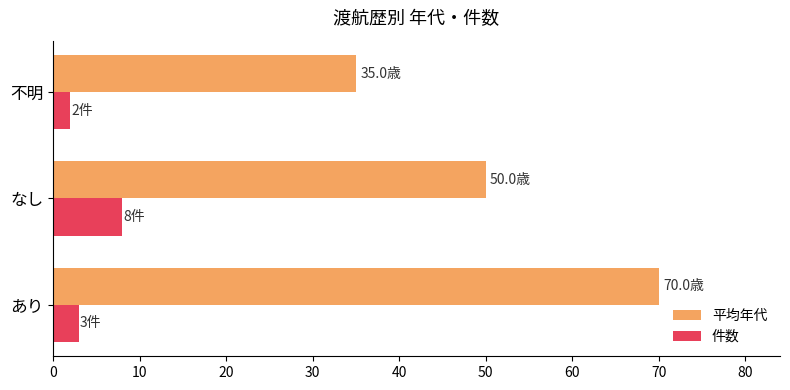

The value of 件数 at なし is 5. True or false?

False